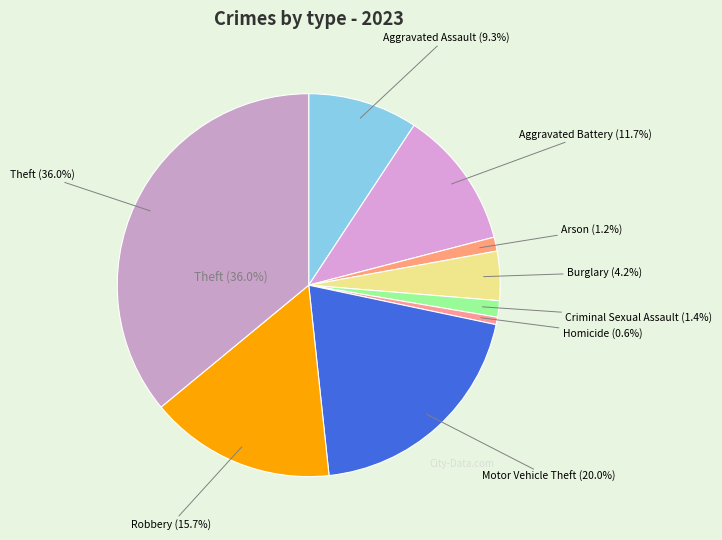

What percentage is the Arson slice, to the nearest percent?

1%